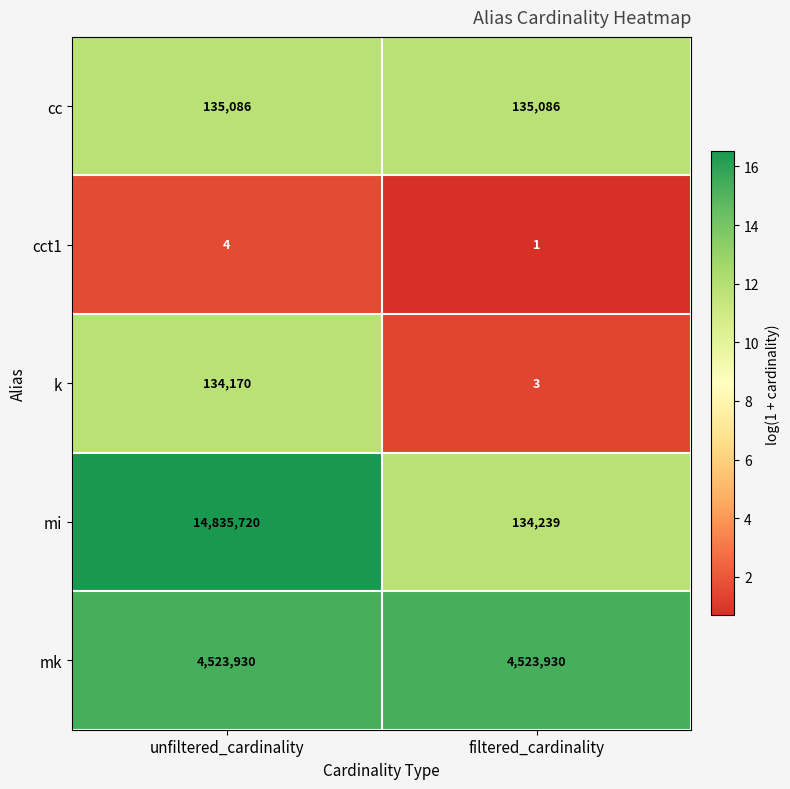

List the series in order of their peak value, highest first.

mi, mk, cc, k, cct1